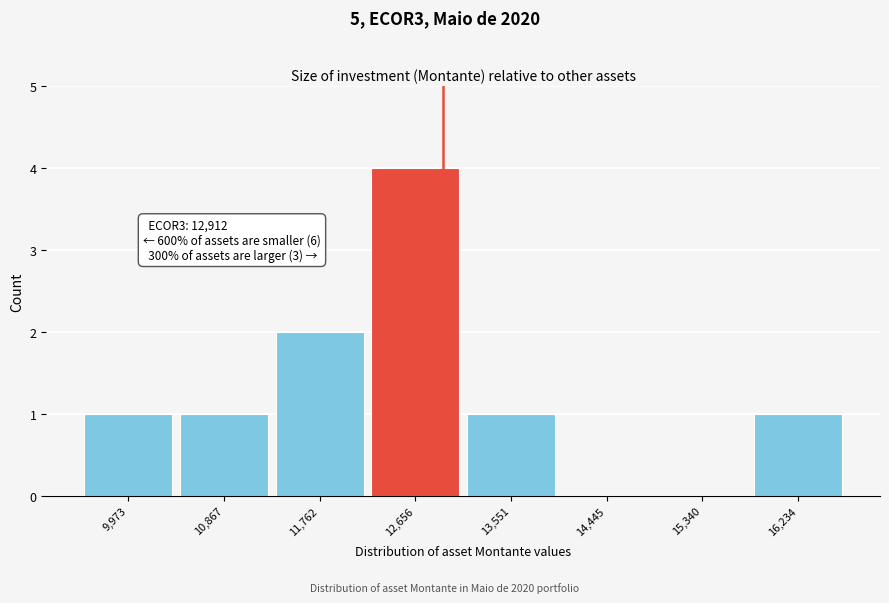

Over which range of the x-axis is the bar tallest?

12200 to 13100